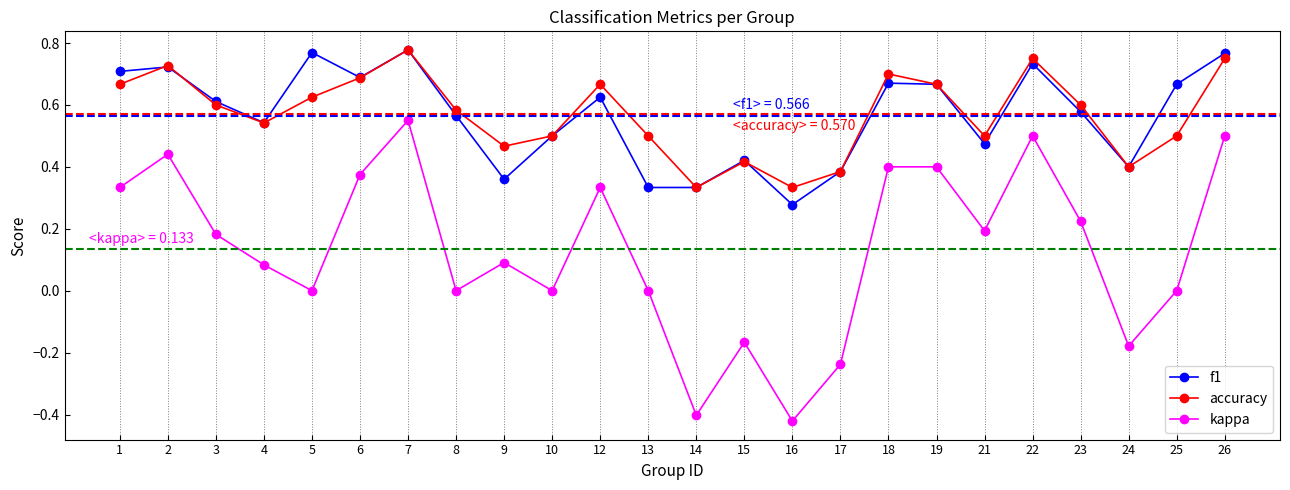

How many lines are shown in the chart?

3